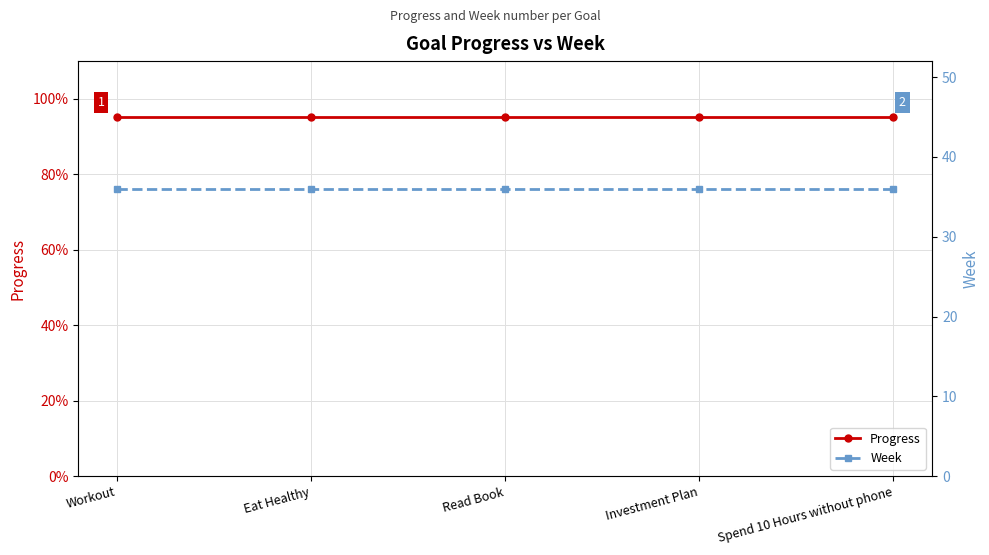

Which series changed the most between Workout and Spend 10 Hours without phone?

Progress